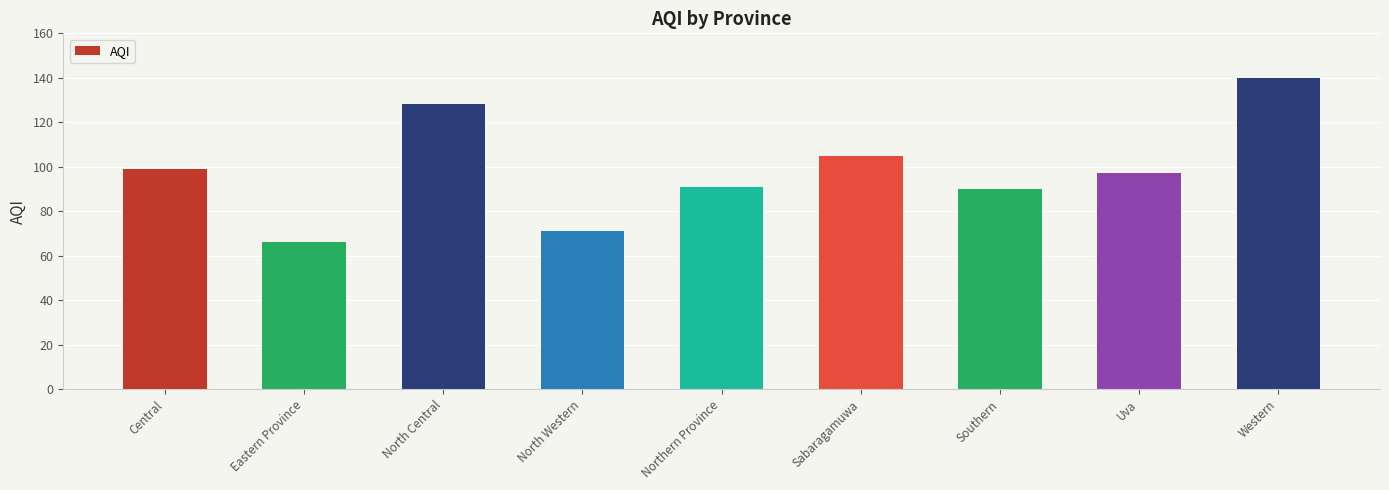

At which category does the chart reach its minimum across all series?

Eastern Province